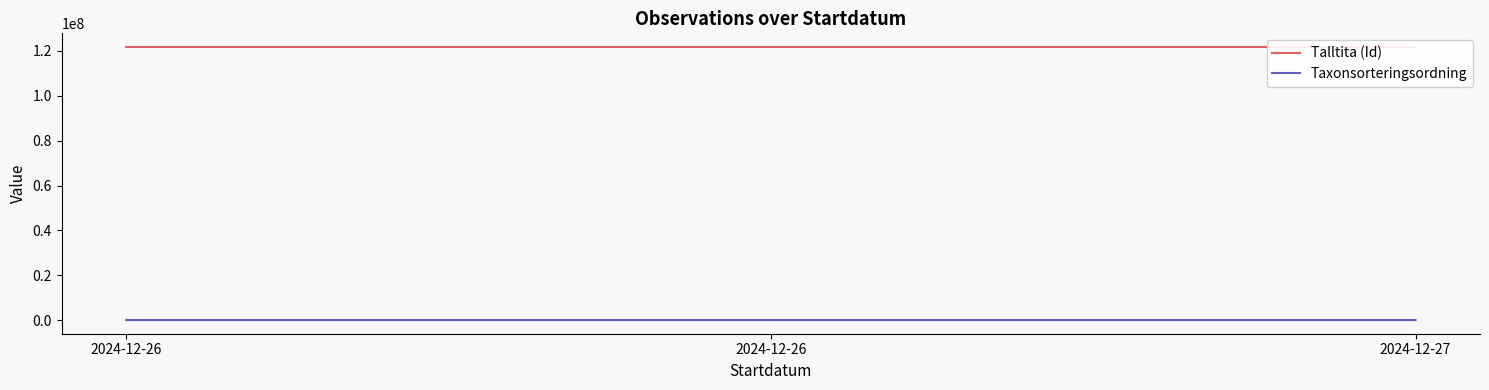

Is this an area chart (filled region under the line)?

No